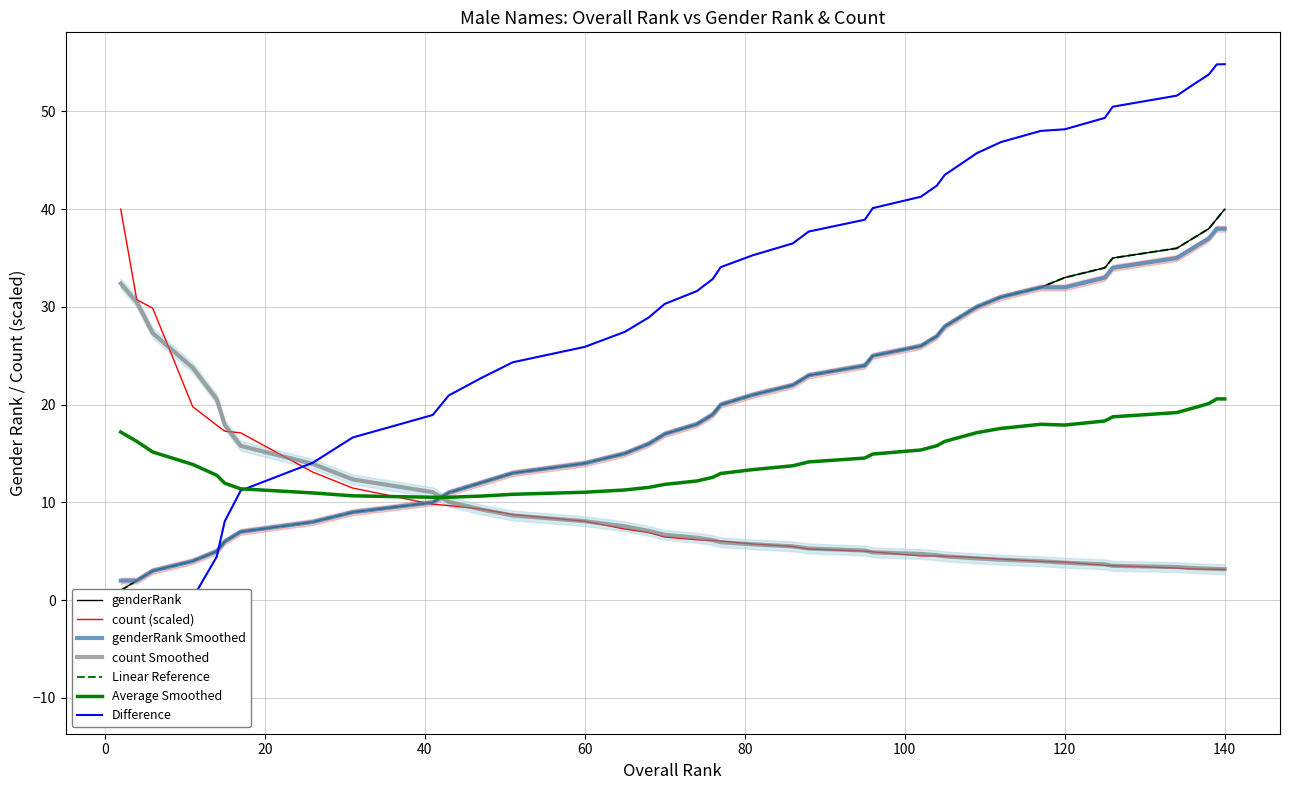

What is the highest value of the Average Smoothed series?

20.6